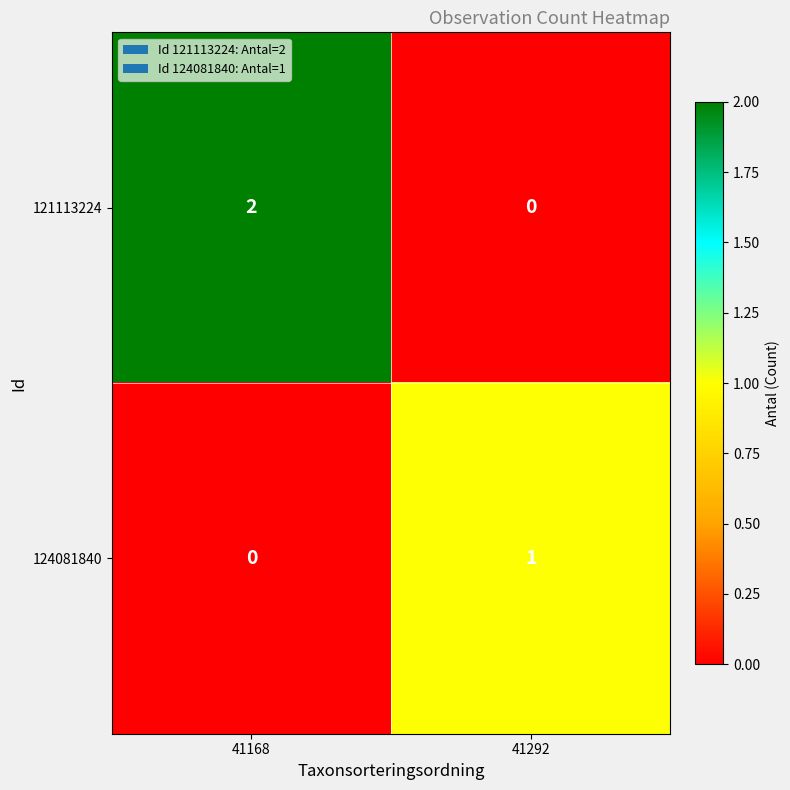

At 41292, list the series in order from largest to smallest.

124081840, 121113224